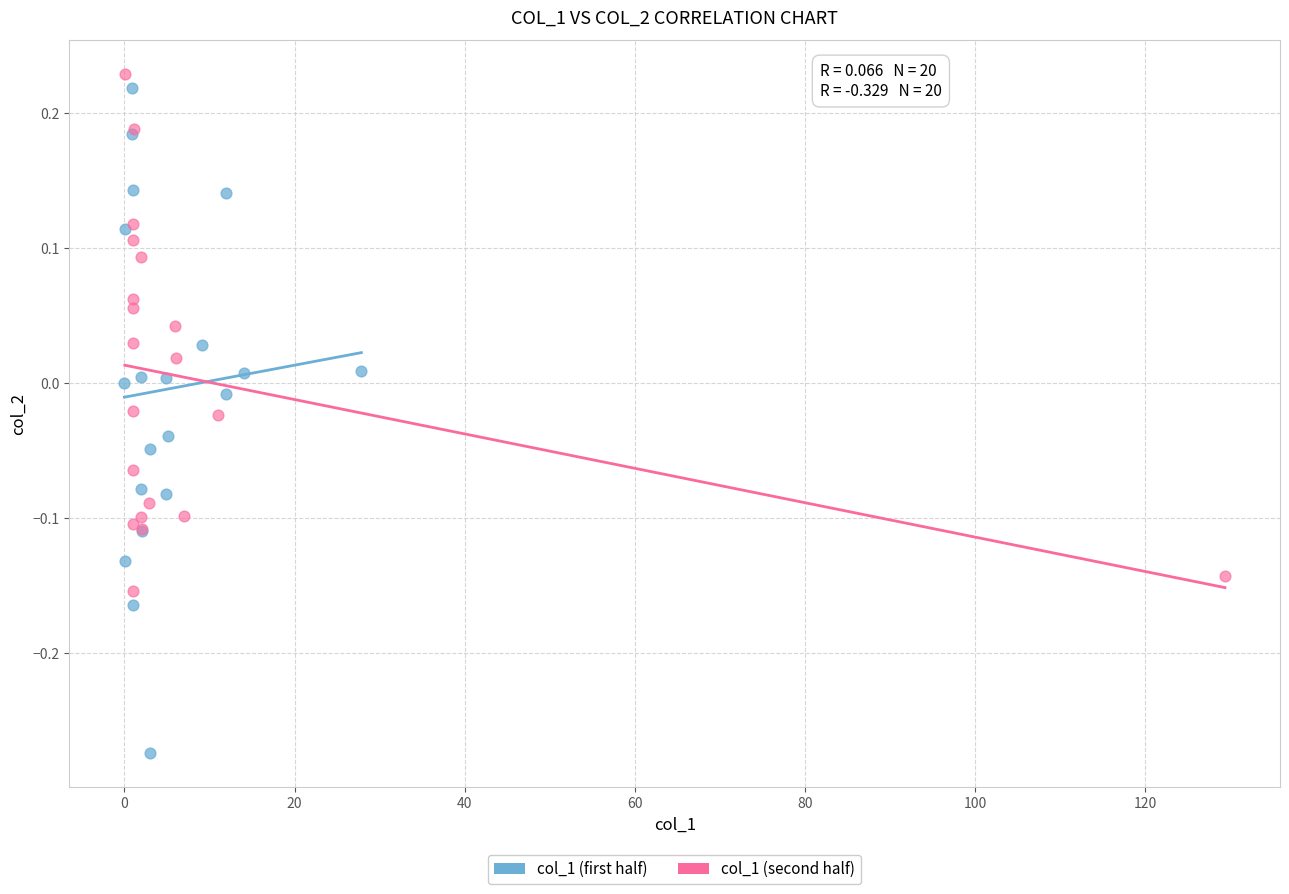

Which series has the largest Y range (max minus min)?

col_1 (first half)